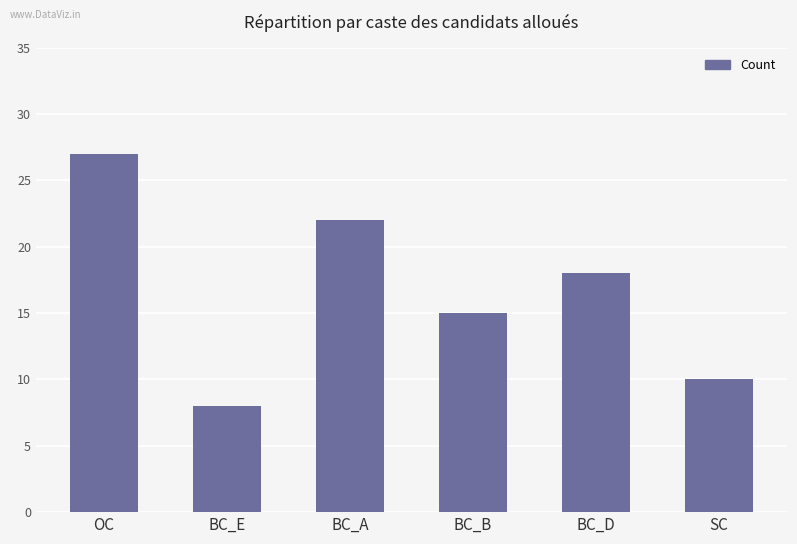

Count the values in the range 10 to 22.

4